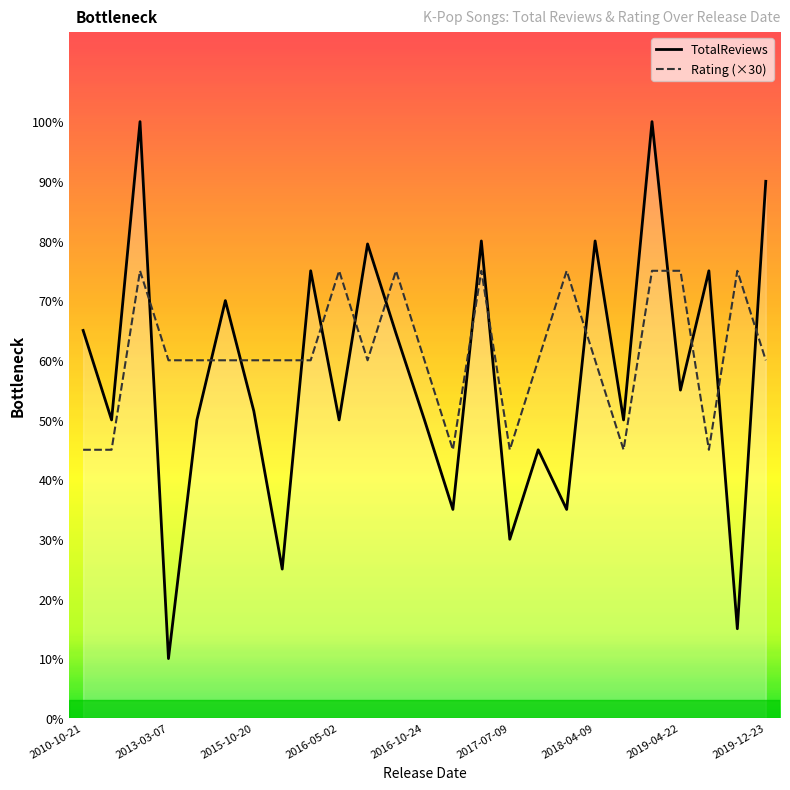

Does the chart display data point markers on the line(s)?

No